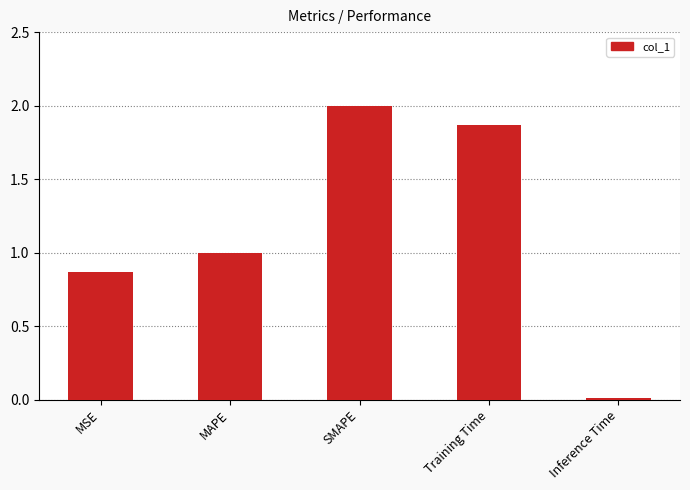

What is the average value?

1.1